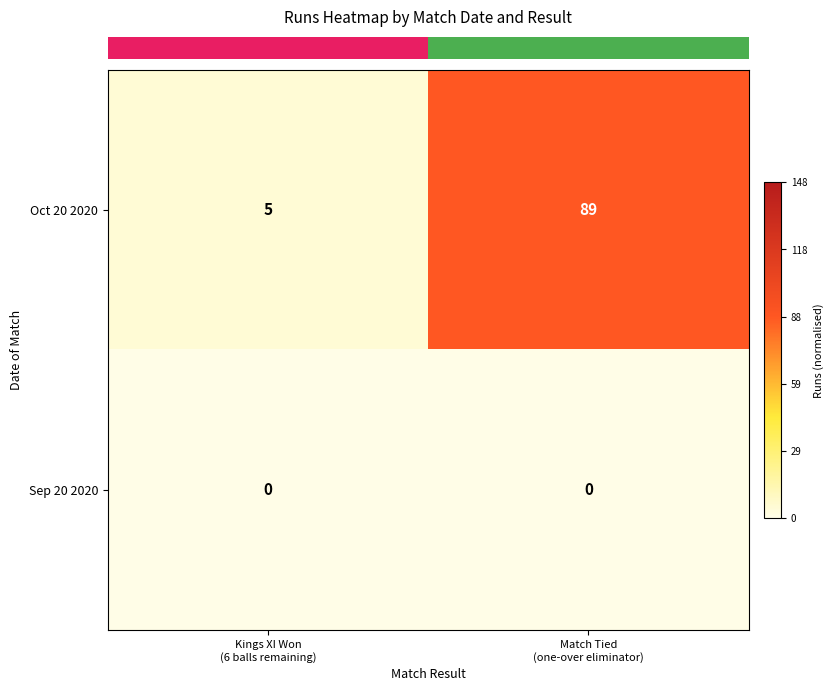

Which series has the largest total across all categories?

Oct 20 2020